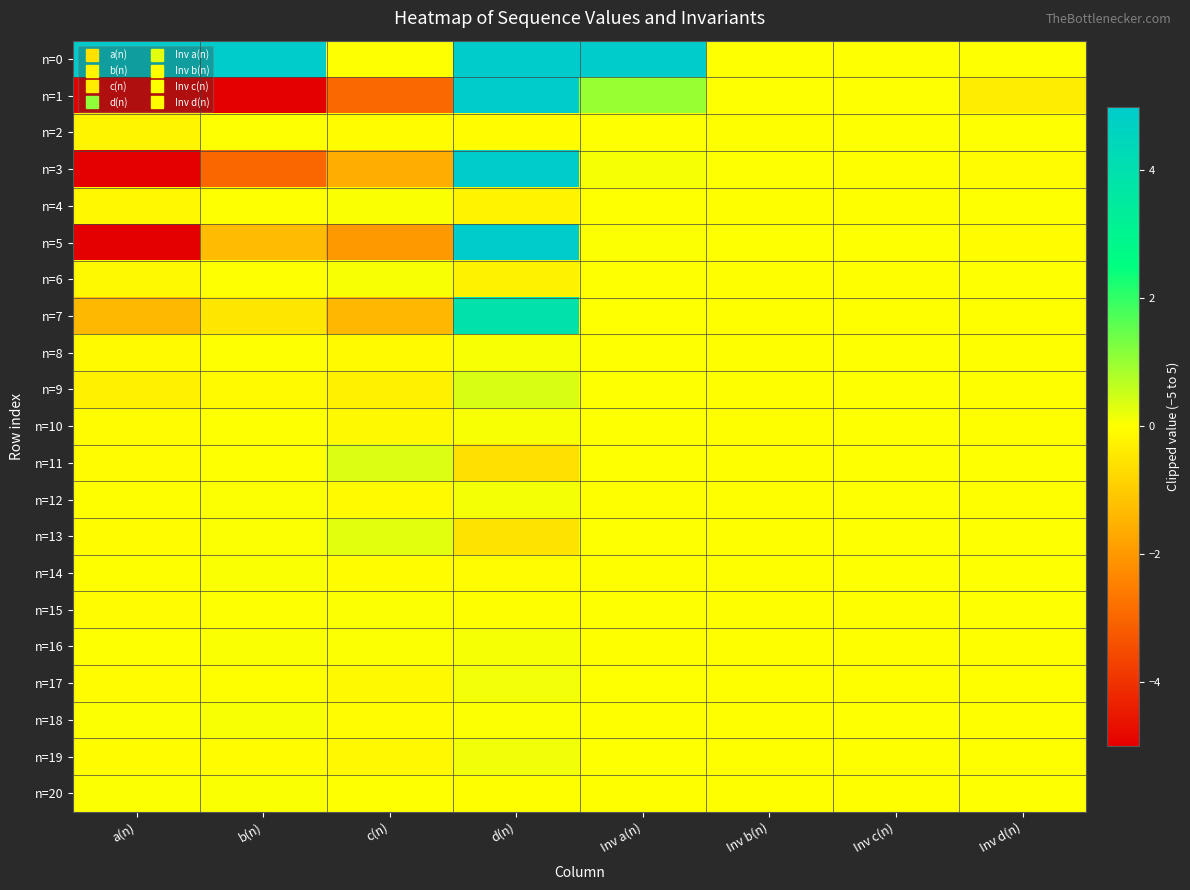

Which series has the largest total across all categories?

n=0